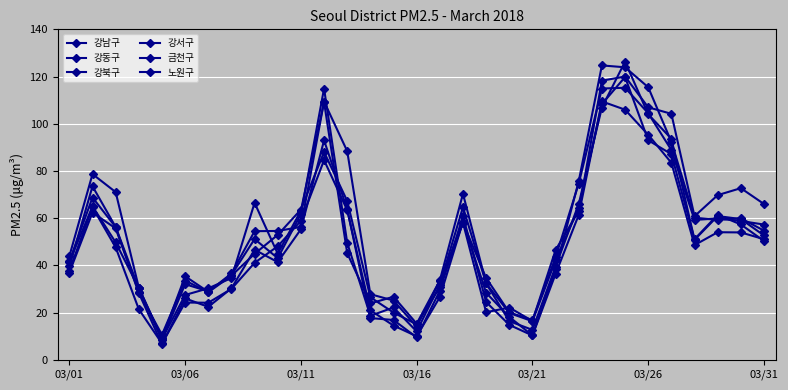

Does the chart have visible grid lines?

Yes